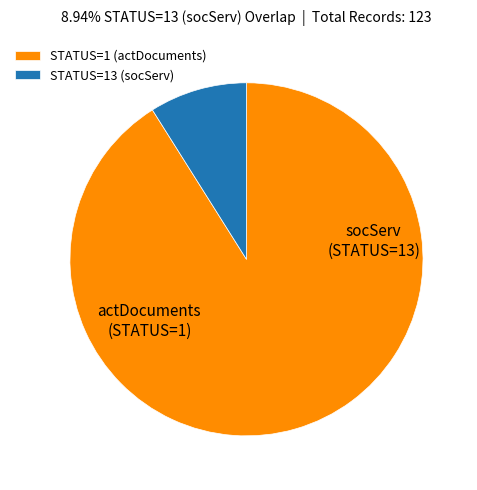

Is it true that STATUS=1 (actDocuments) is 91% of the pie?

True